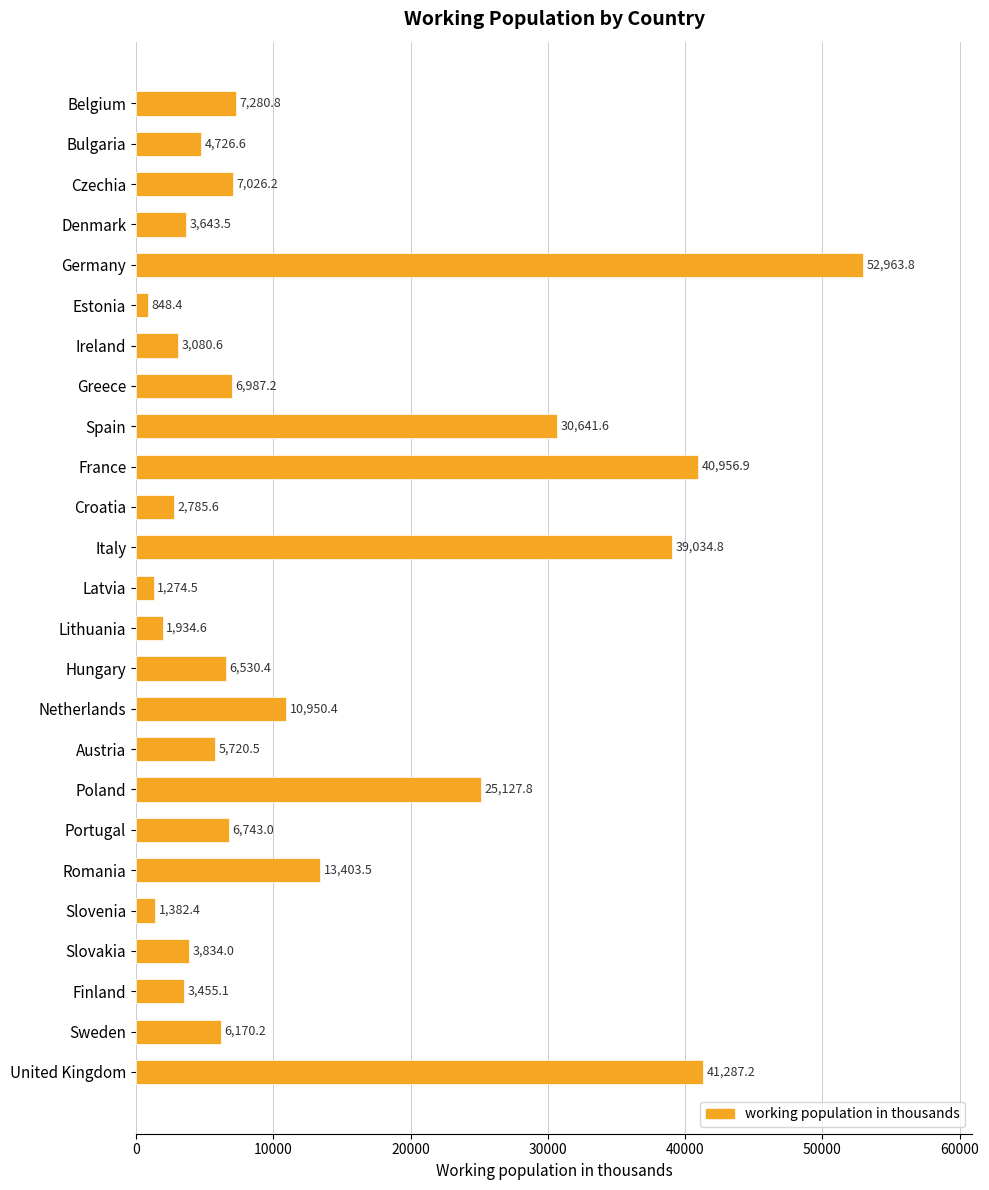

Reading top to bottom, extract all data points from this chart.

7280.8	4726.6	7026.2	3643.5	52963.8	848.4	3080.6	6987.2	30641.6	40956.9	2785.6	39034.8	1274.5	1934.6	6530.4	10950.4	5720.5	25127.8	6743.0	13403.5	1382.4	3834.0	3455.1	6170.2	41287.2